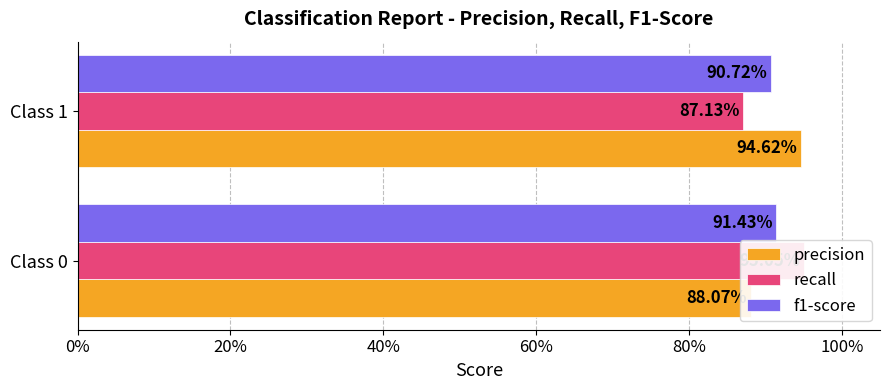

What is the minimum value for precision?

0.9